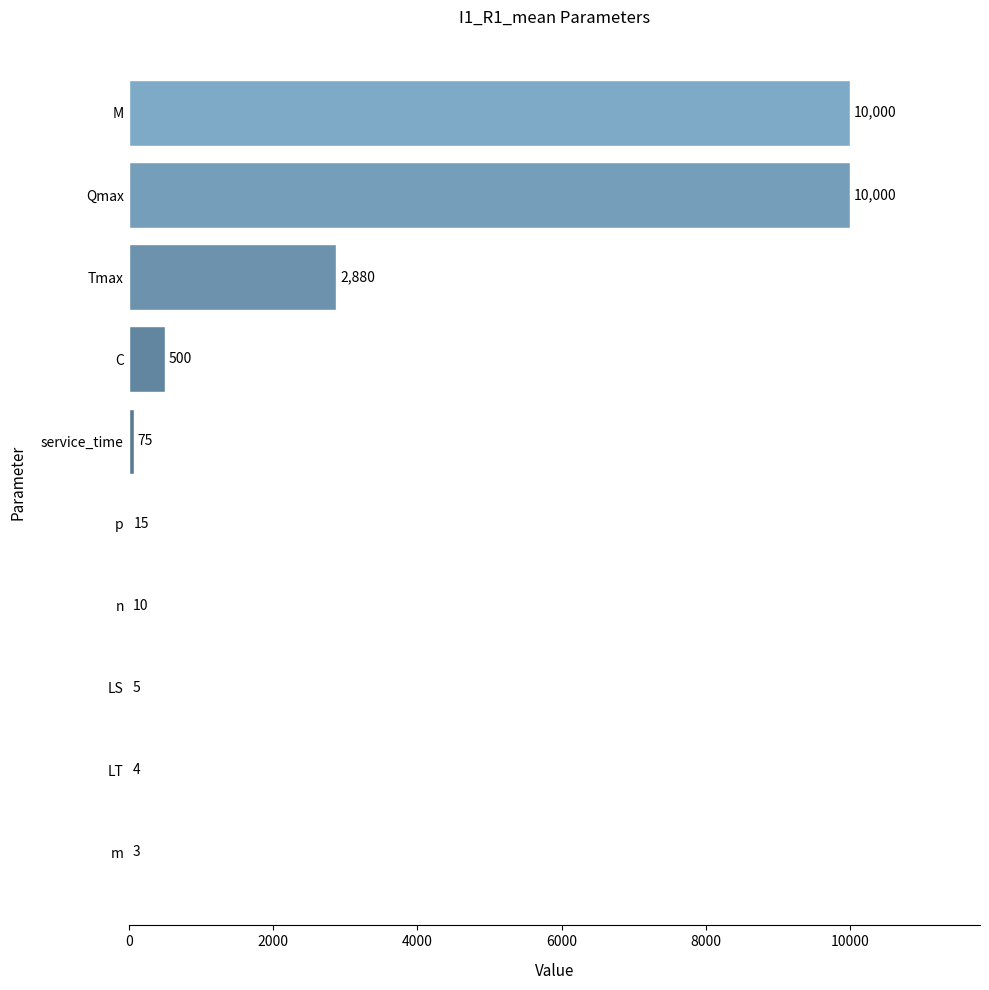

Reading bottom to top, list all the values displayed in this chart.

m=3	LT=4	LS=5	n=10	p=15	service_time=75	C=500	Tmax=2880	Qmax=10000	M=10000